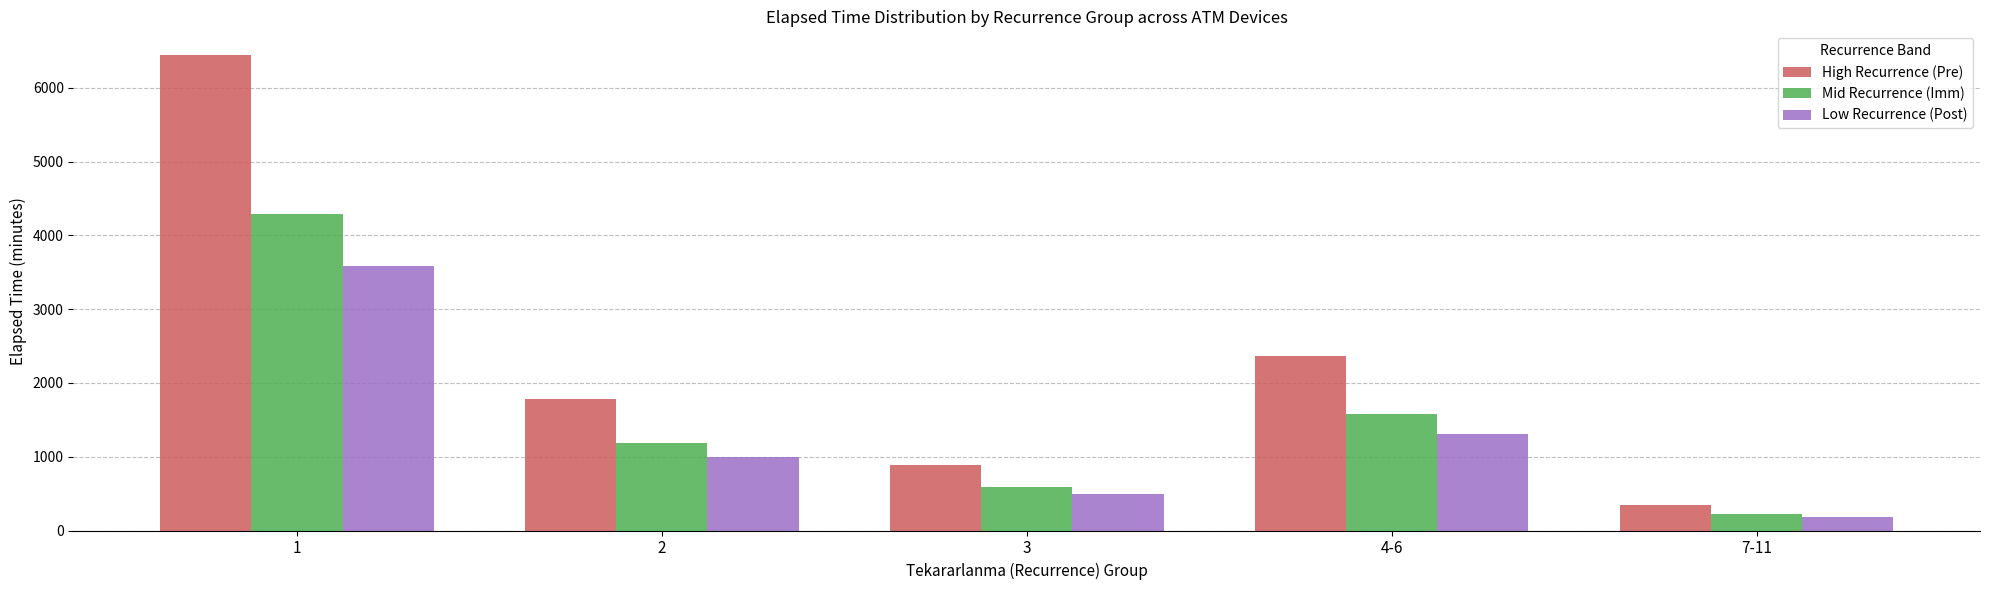

What is the difference between the maximum and minimum values in the Mid Recurrence (Imm) series?

4069.5